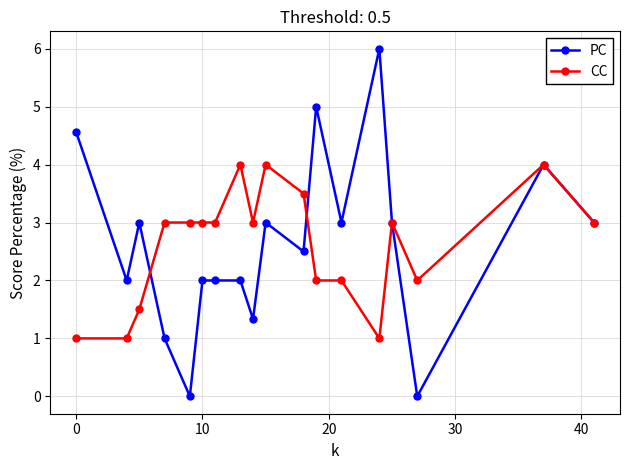

True or false: CC has more than 2 points higher than both neighbors.

True